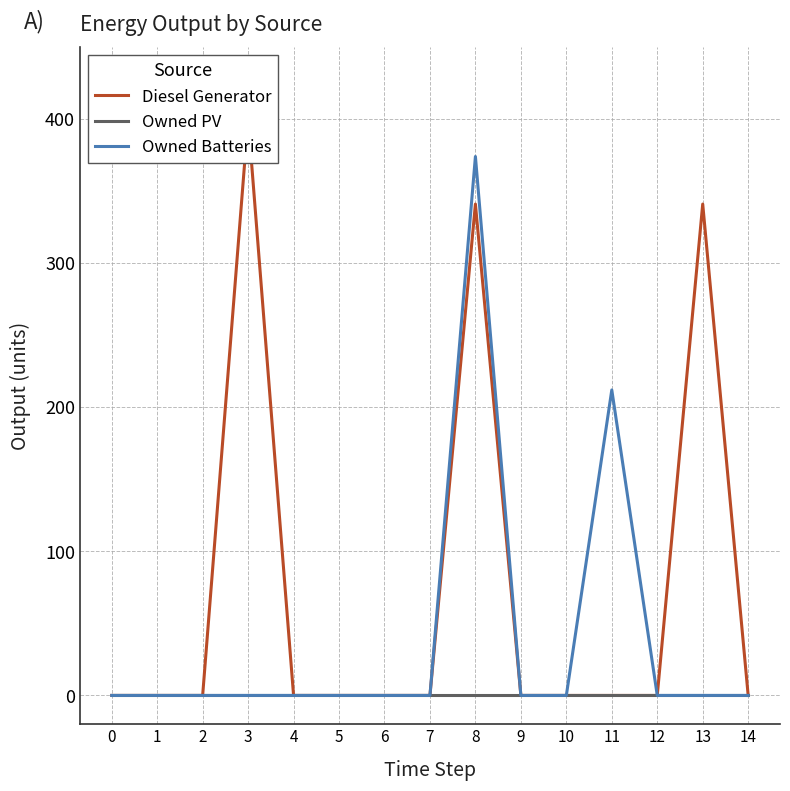

What is the sum of all Diesel Generator values?

1082